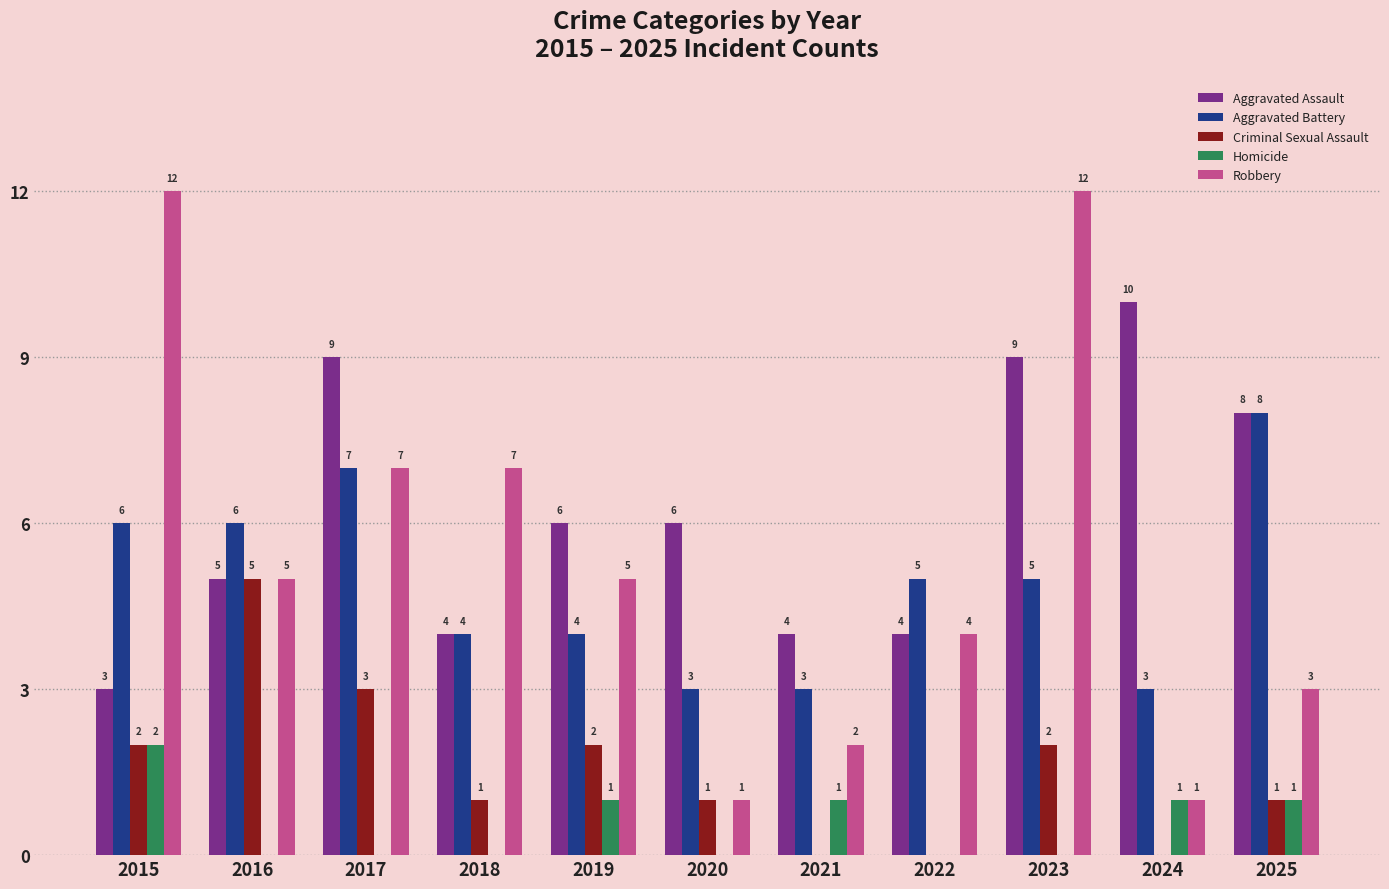

Is it true that Aggravated Assault equals 3 at 2017?

False